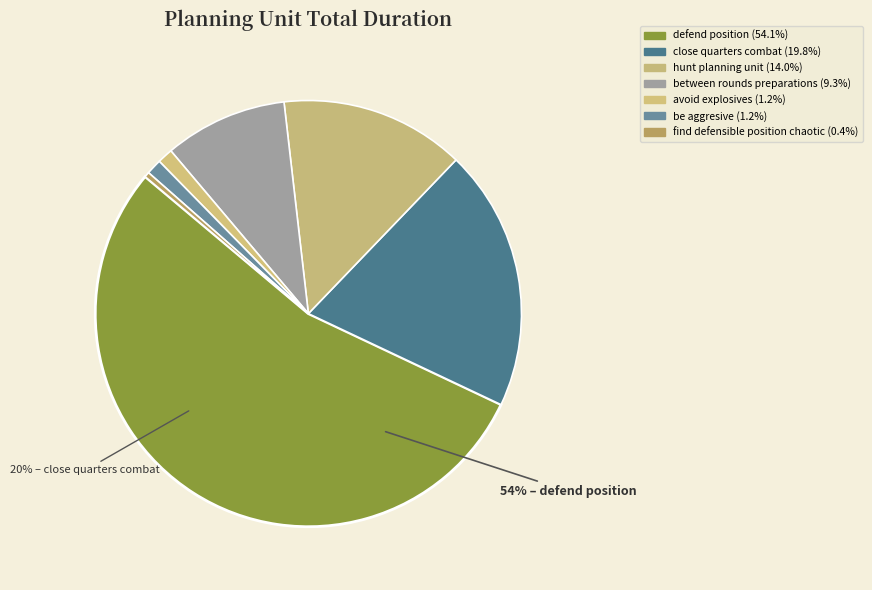

What portion of the pie excludes close_quarters_combat?

80.2%